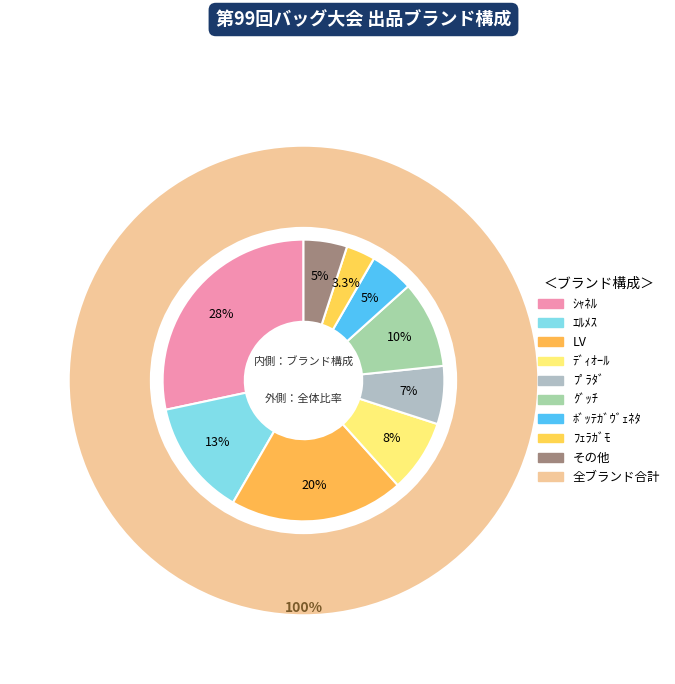

To the nearest percent, what portion does LV represent?

20%